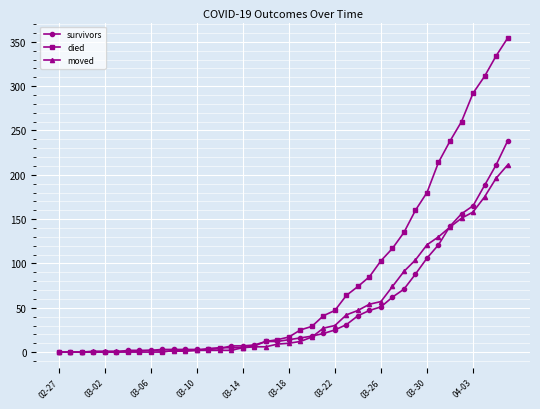

At how many categories does at least one series exceed 254?

5